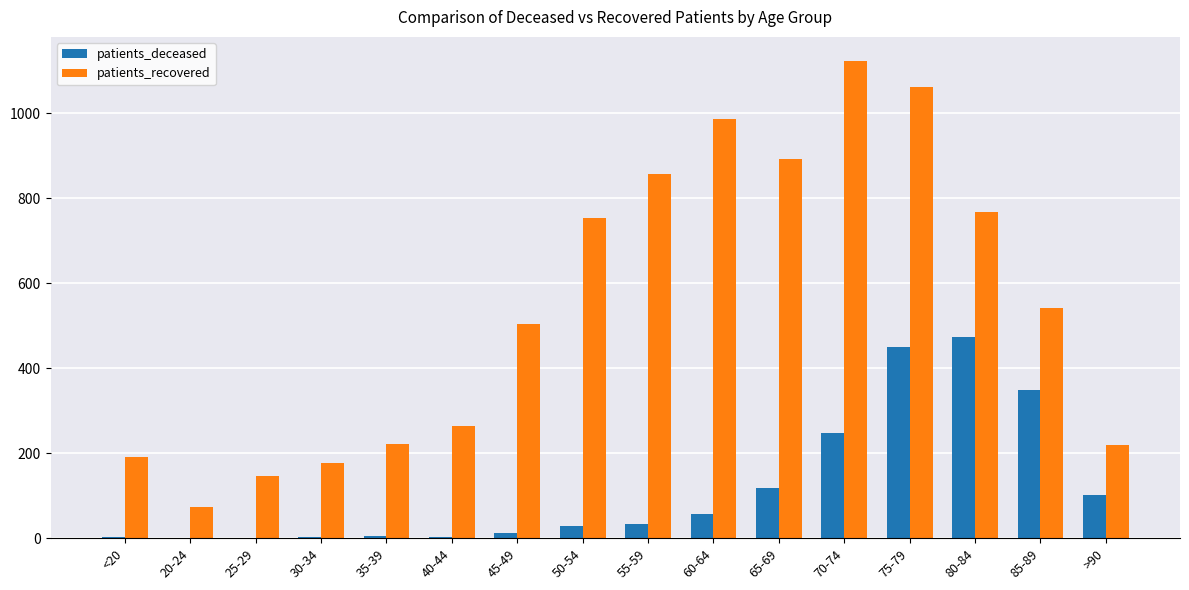

At which category is the sum across all series the highest?

75-79